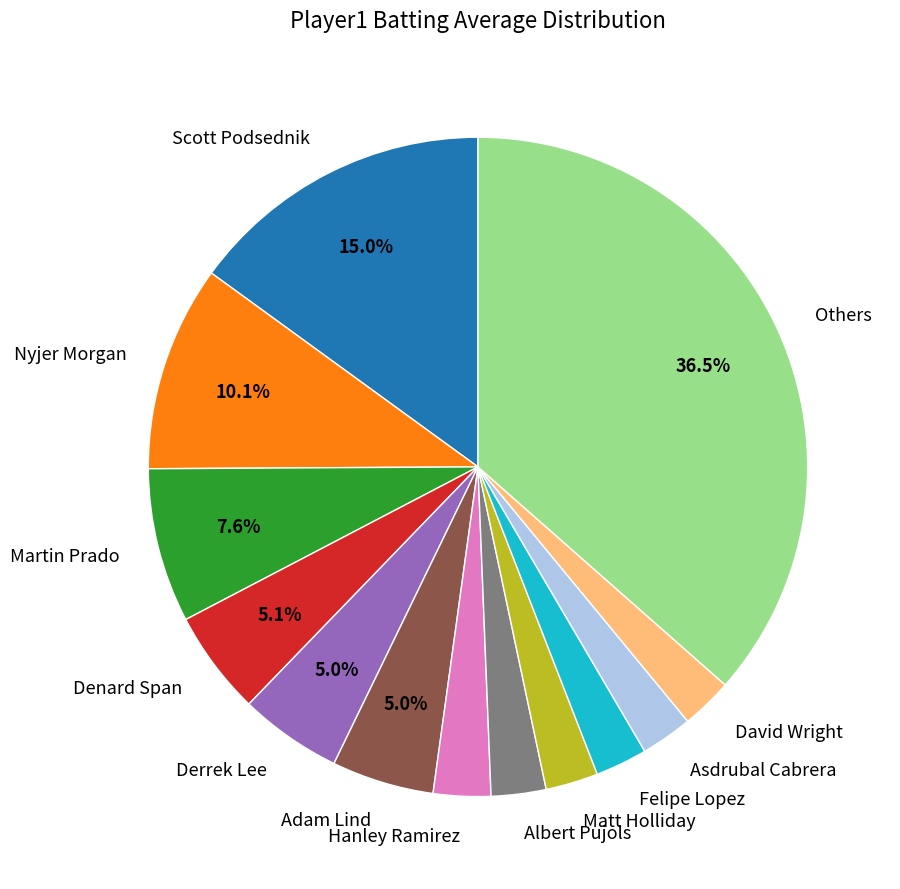

Which has a higher value, Nyjer Morgan or Felipe Lopez?

Nyjer Morgan